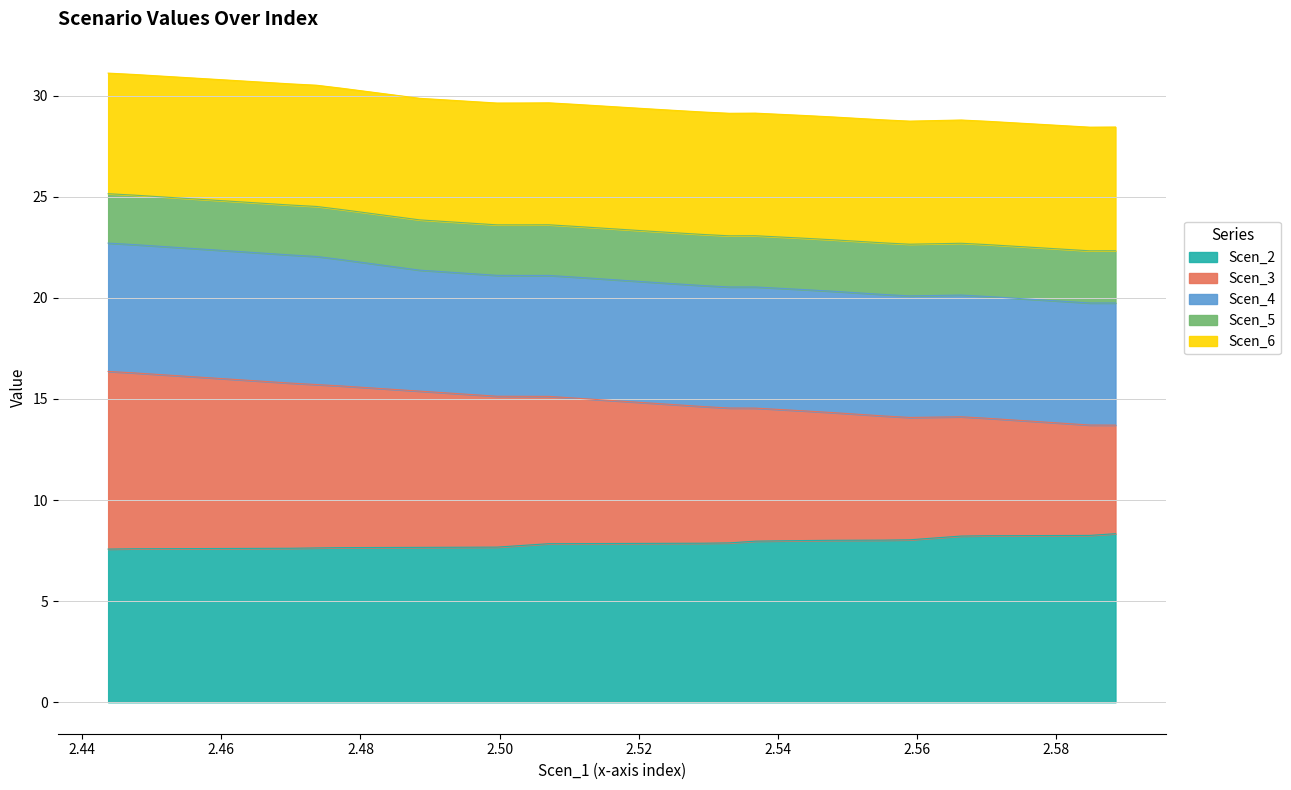

What is the maximum value for Scen_2?

8.3